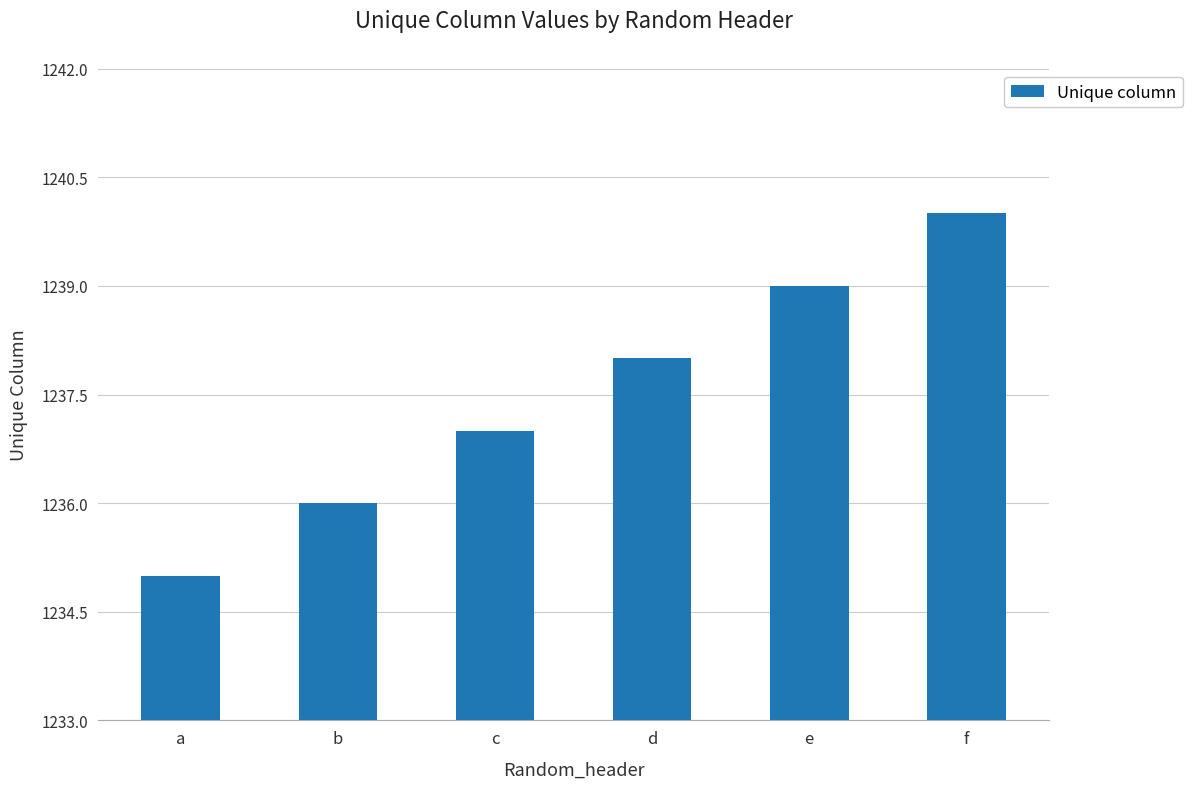

How many values are below 1238?

3